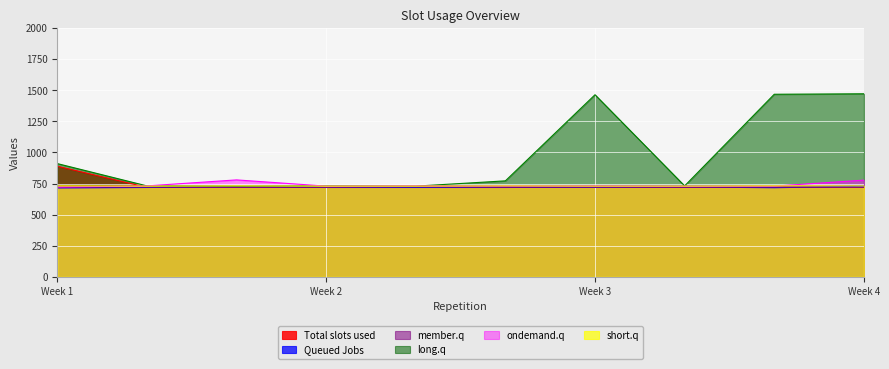

The value of long.q at Week 4 is 1471.7. True or false?

True